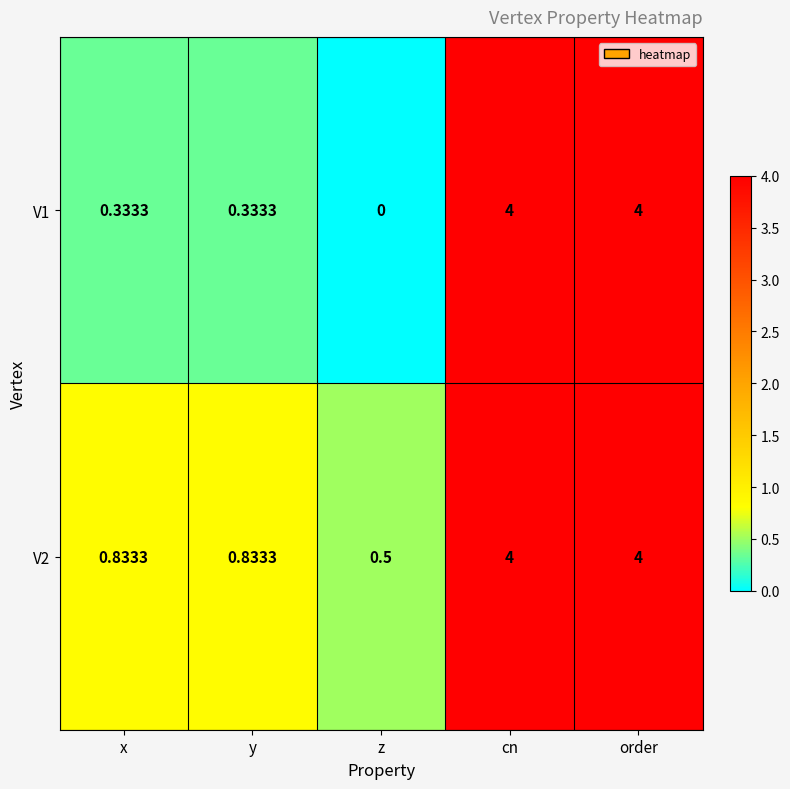

Is the value of V2 at z greater than the value of V1 at cn?

No